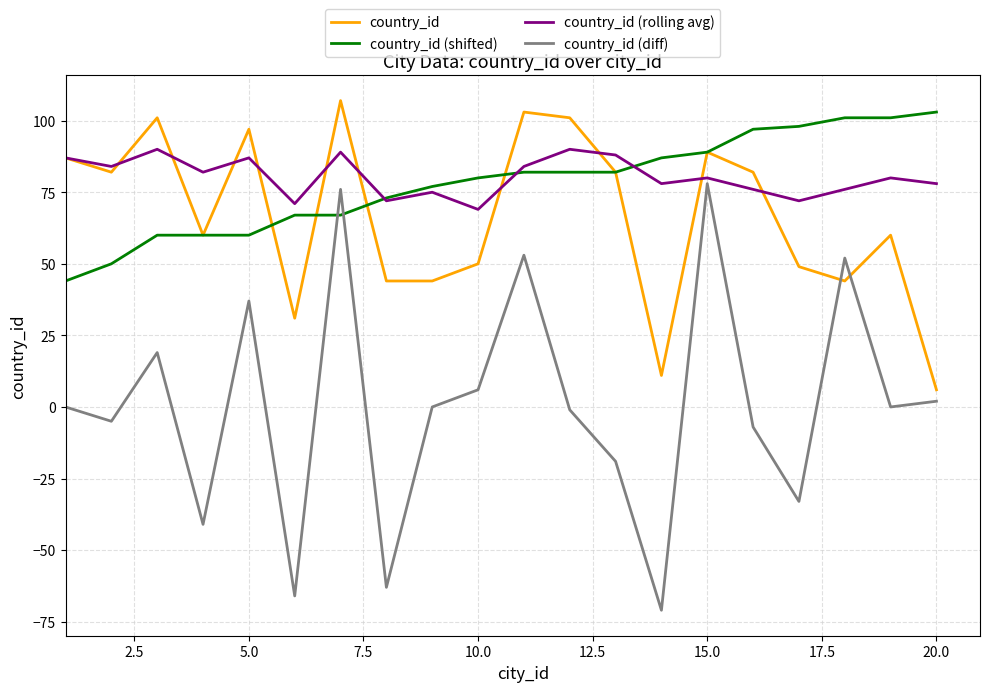

How many intersections are there between country_id (diff) and country_id?

2